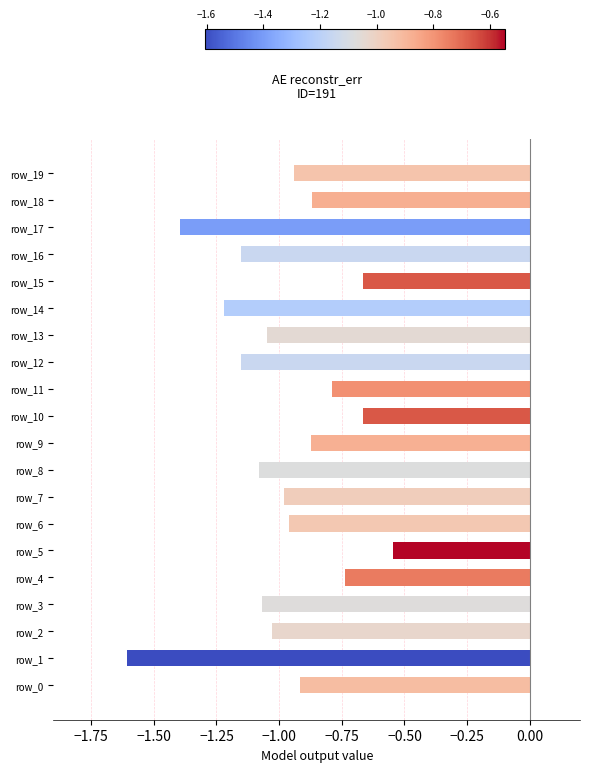

Which category has the highest value across all series?

row_5